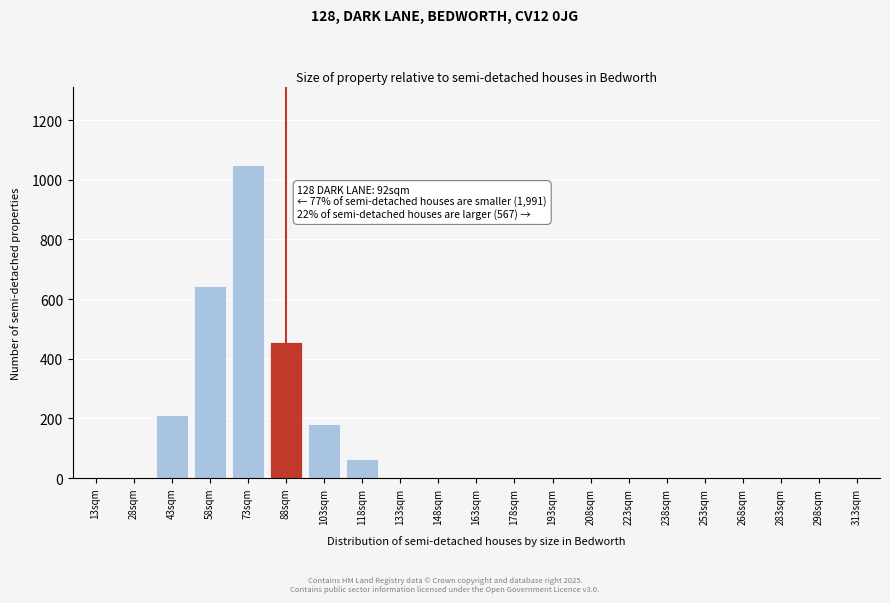

Reading left to right, extract all data points from this chart.

13sqm=0	28sqm=0	43sqm=210	58sqm=645	73sqm=1050	88sqm=455	103sqm=180	118sqm=65	133sqm=0	148sqm=0	163sqm=0	178sqm=0	193sqm=0	208sqm=0	223sqm=0	238sqm=0	253sqm=0	268sqm=0	283sqm=0	298sqm=0	313sqm=0